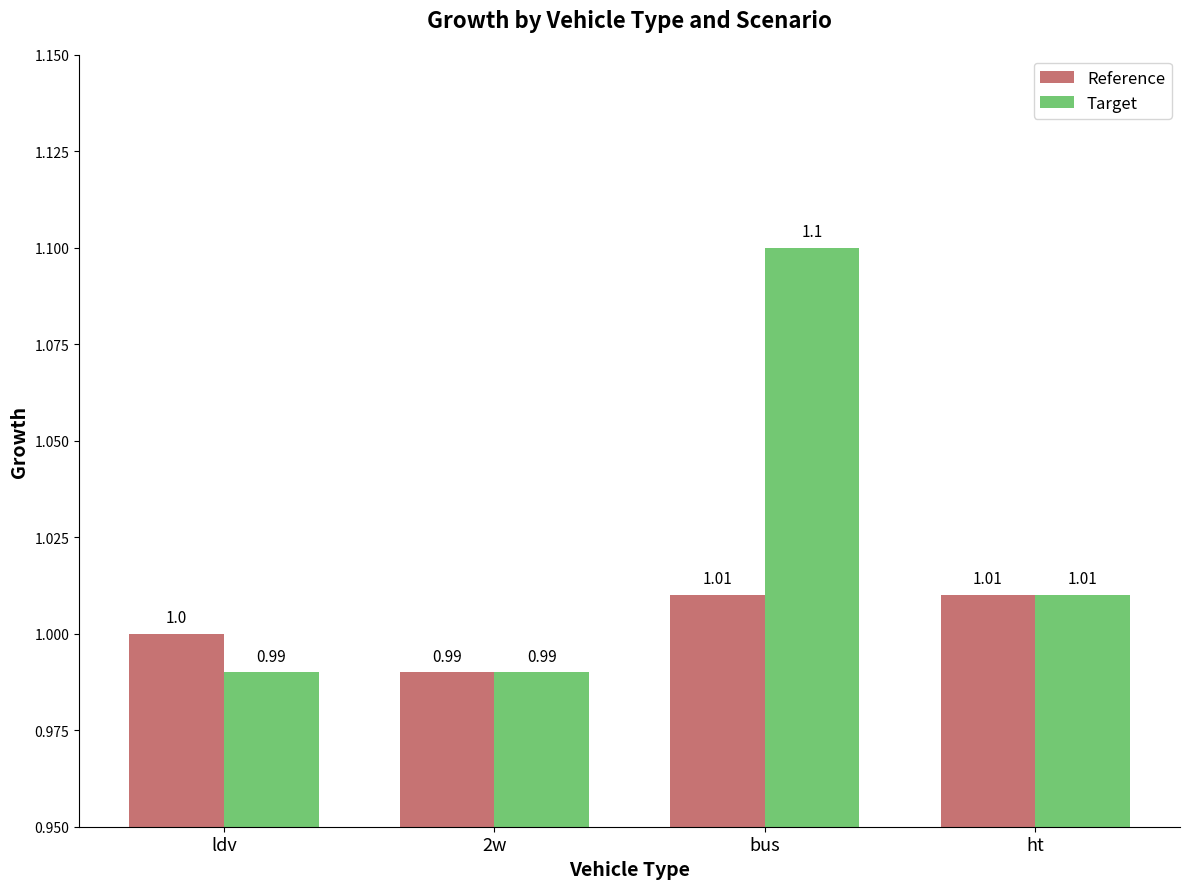

Reading left to right, list all the values displayed in this chart.

Reference: 1.0	1.0	1.0	1.0
Target: 1.0	1.0	1.1	1.0